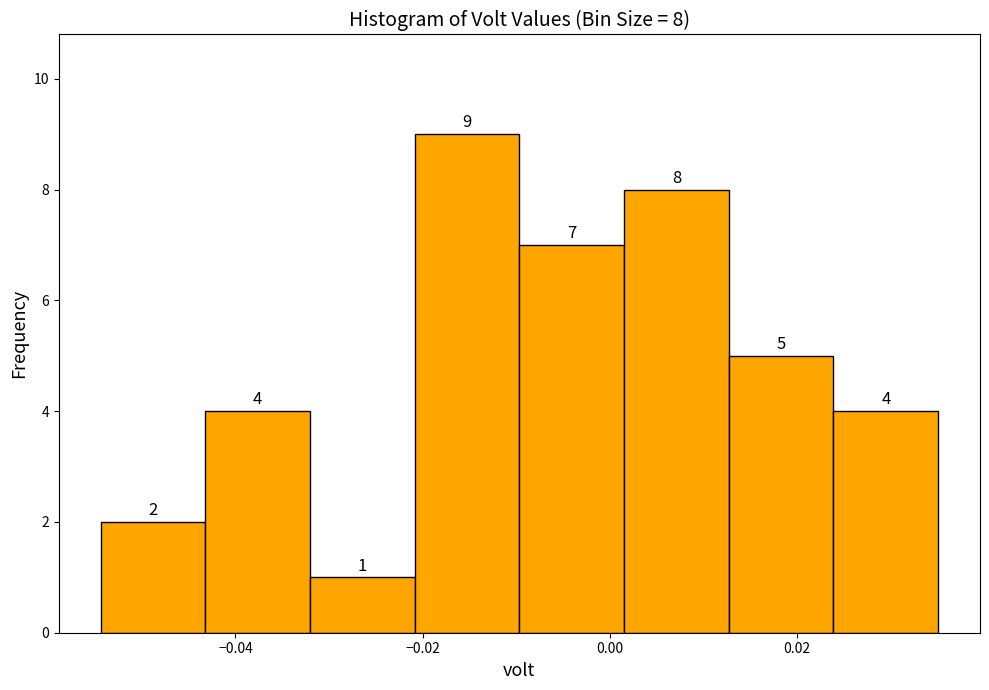

Which range on the x-axis has the tallest bar?

-0.020 to -0.010